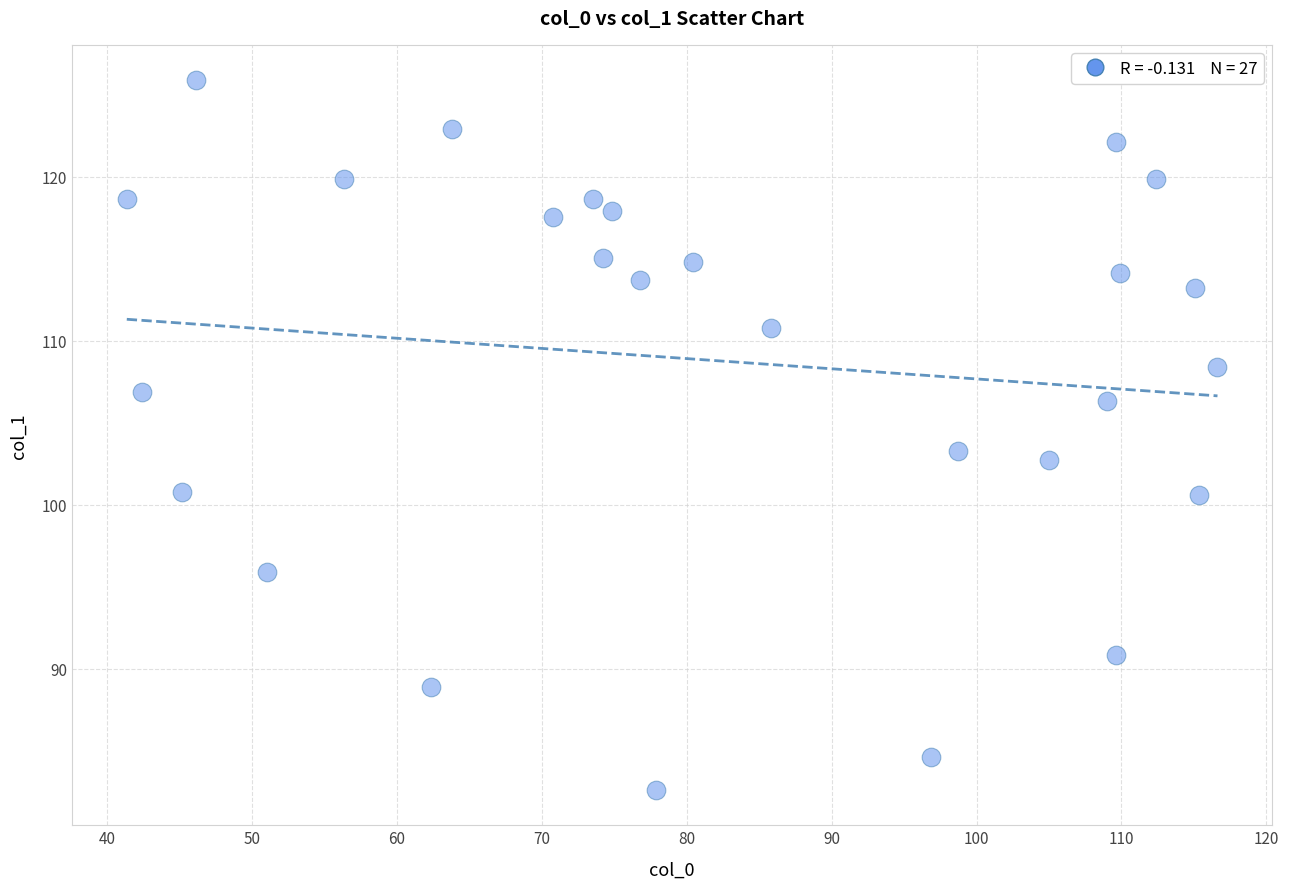

What Y value in the scatter plot is closest to 104?

103.3